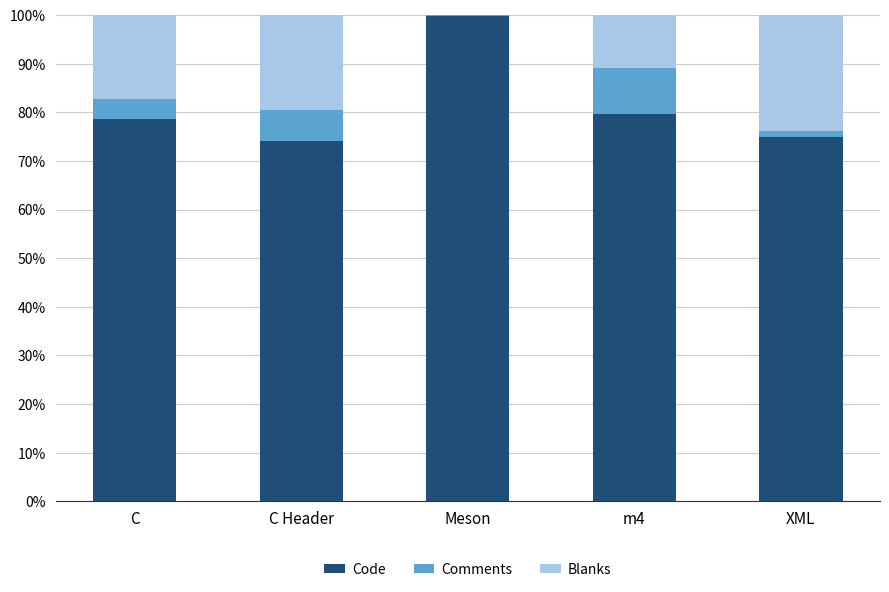

How many distinct data groups are displayed?

3